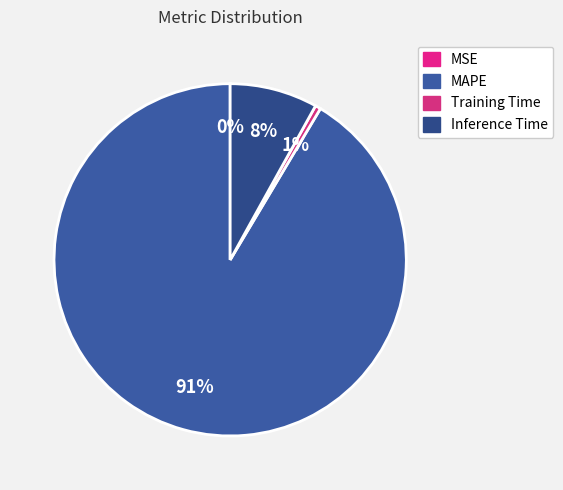

What percentage is the MAPE slice, to the nearest percent?

91%